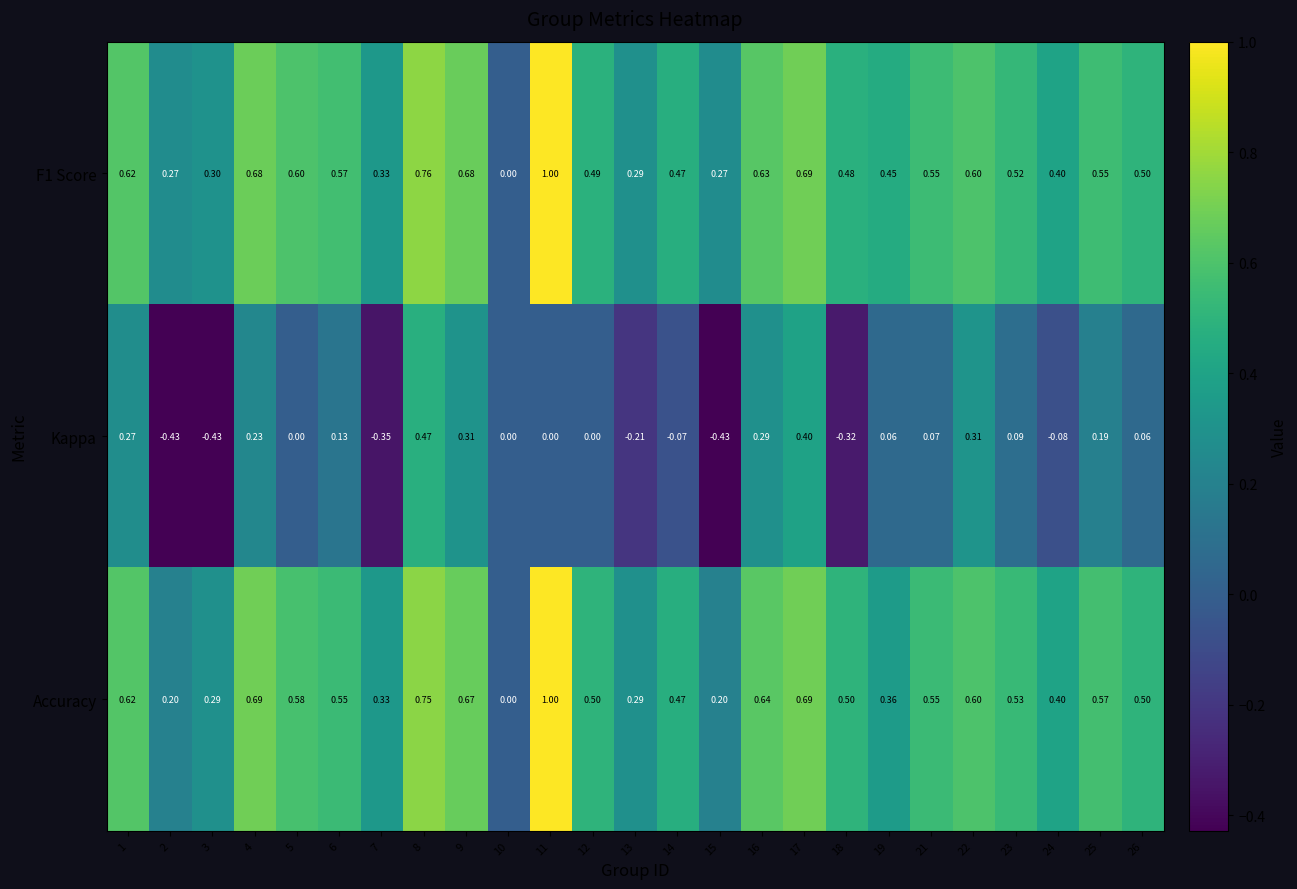

Is the value of Accuracy at 14 greater than the value of Kappa at 17?

Yes